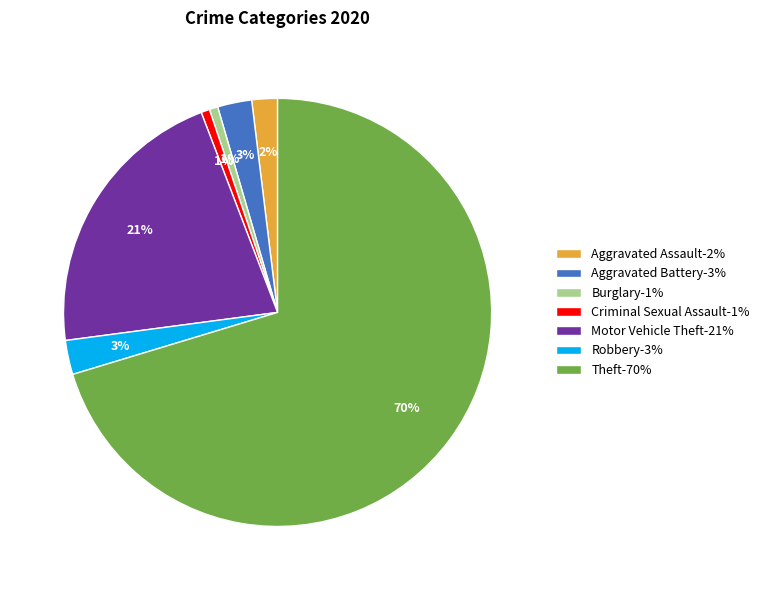

Does Aggravated Battery represent more than half of the total?

No